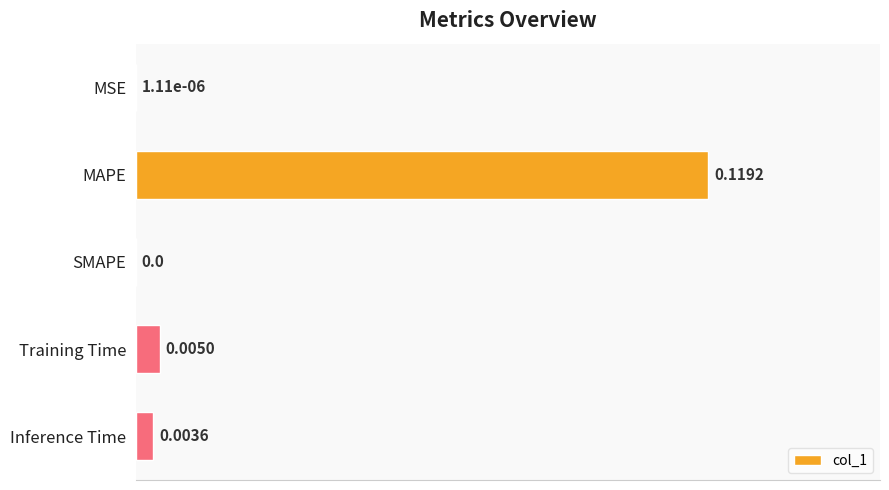

Which has a higher value, MSE or Inference Time?

Inference Time